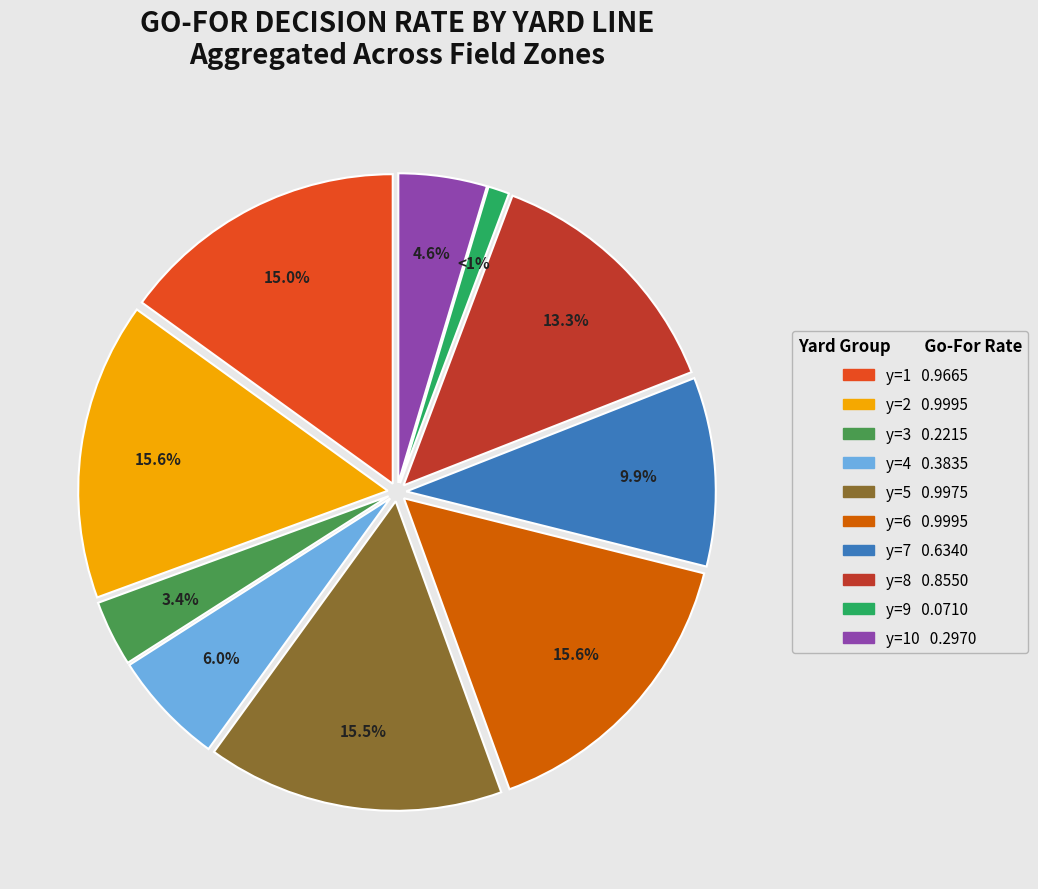

Is there a majority slice in this chart?

No